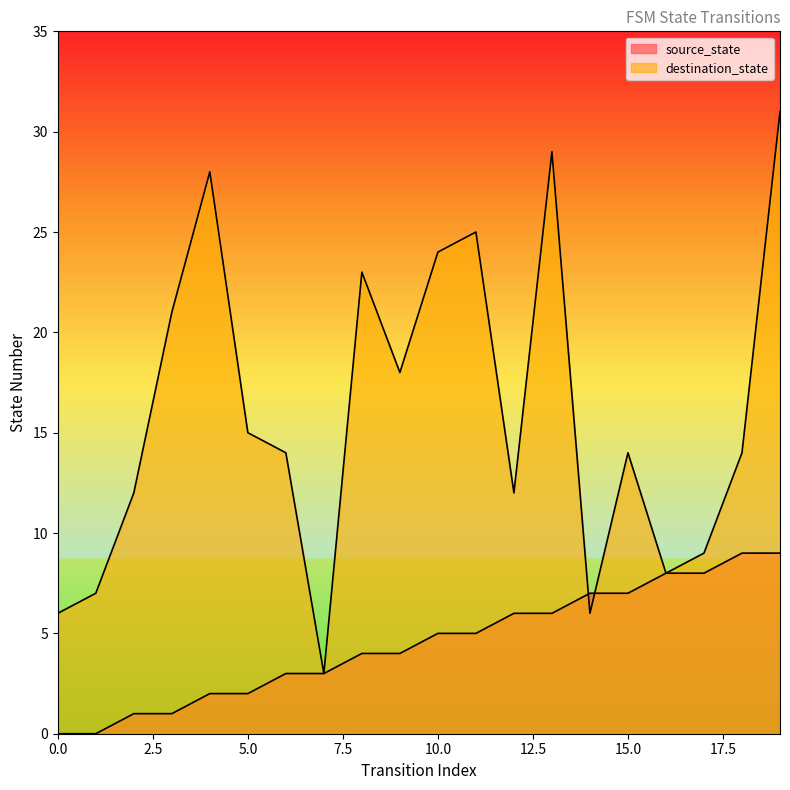

Is the value of source_state at 16 greater than the value of destination_state at 3?

No